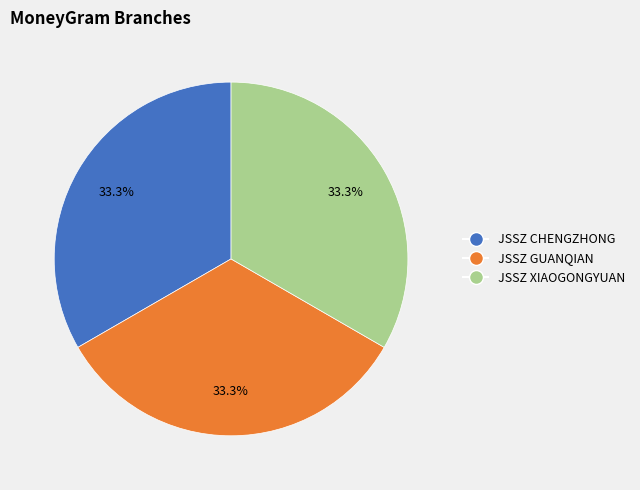

How many slices are in this pie chart?

3